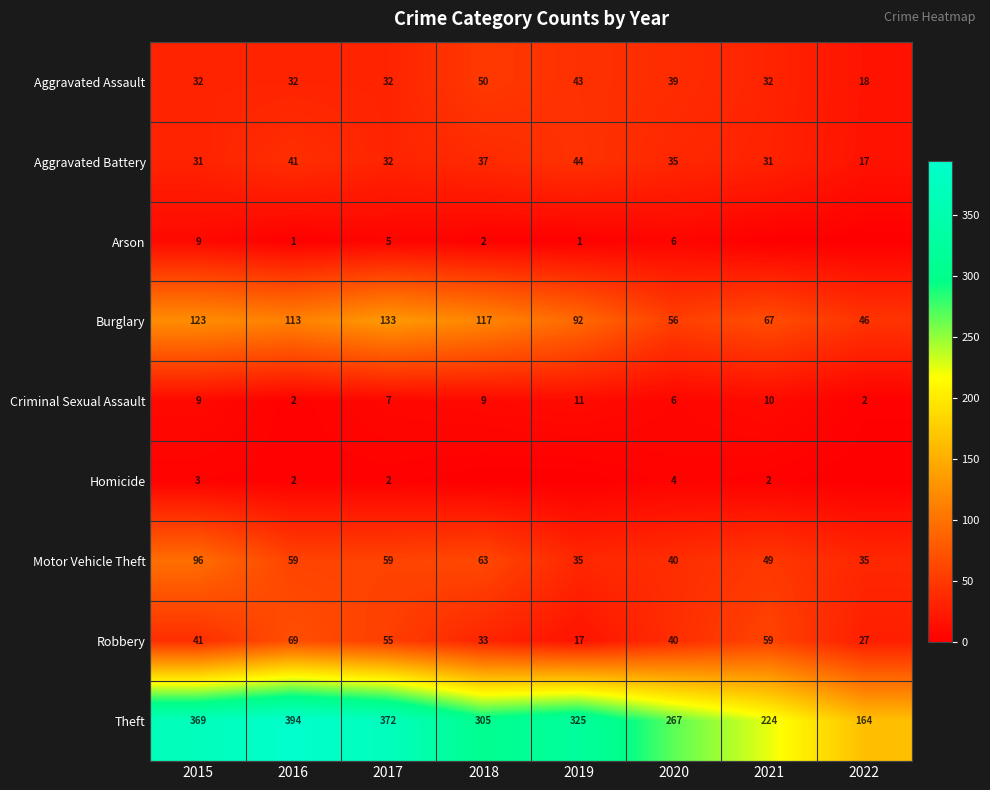

At how many categories does at least one series exceed 300?

5